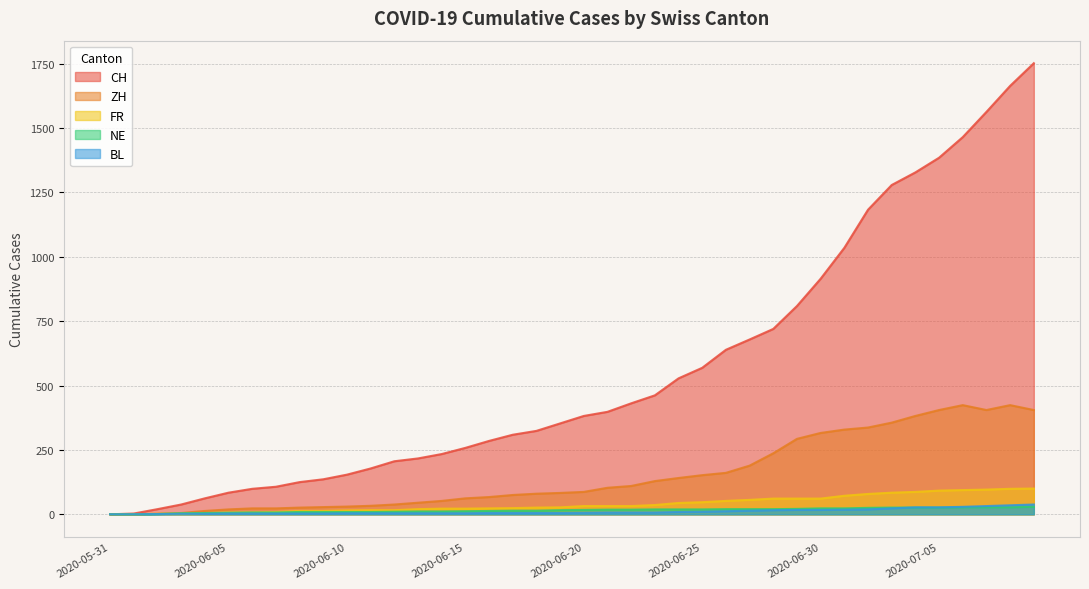

How many data points in BL are above 6?

19